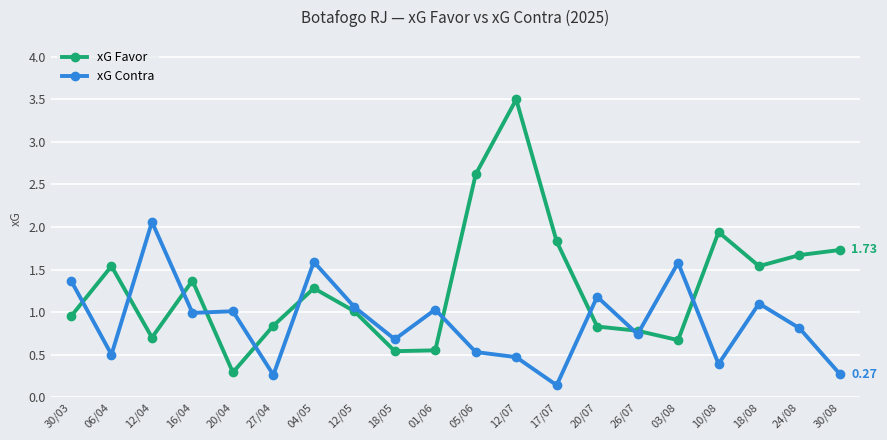

Which series has the largest range (max minus min)?

xG Favor